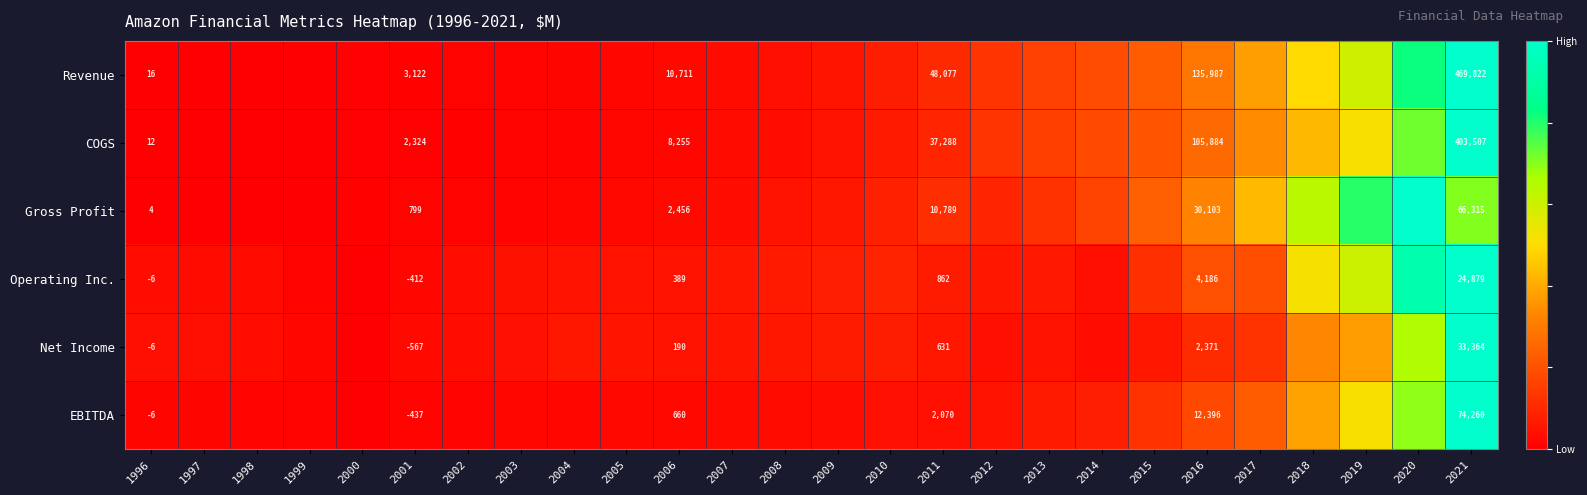

Is the value of Net Income at 2010 greater than the value of EBITDA at 2000?

Yes